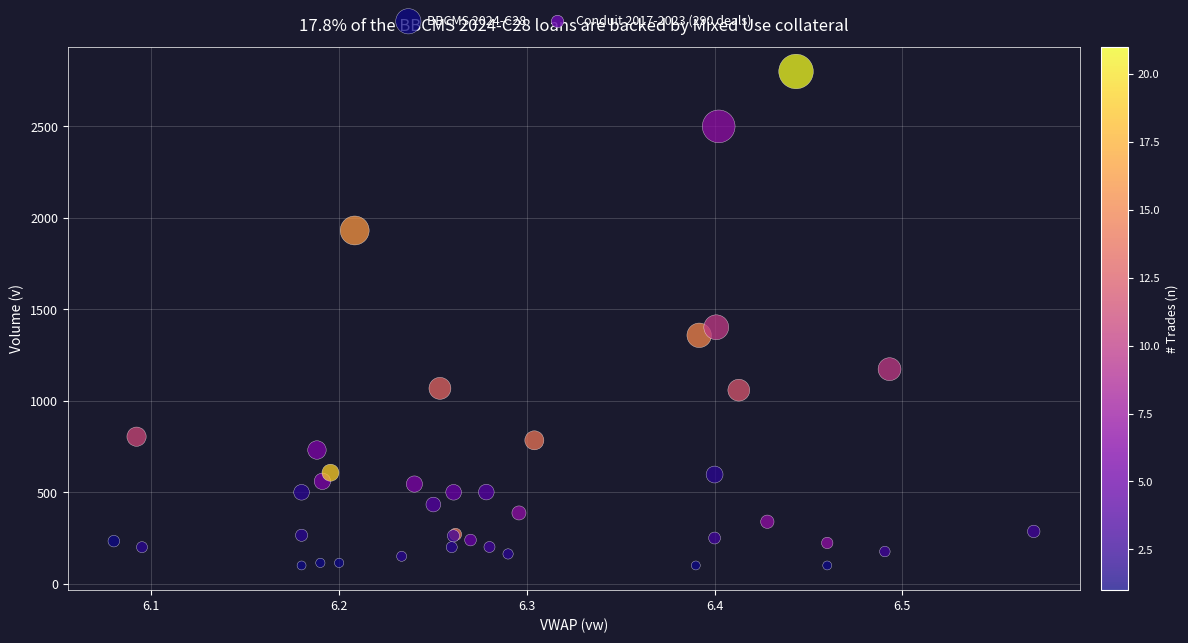

What Y value in the scatter plot is closest to 1450?

1402